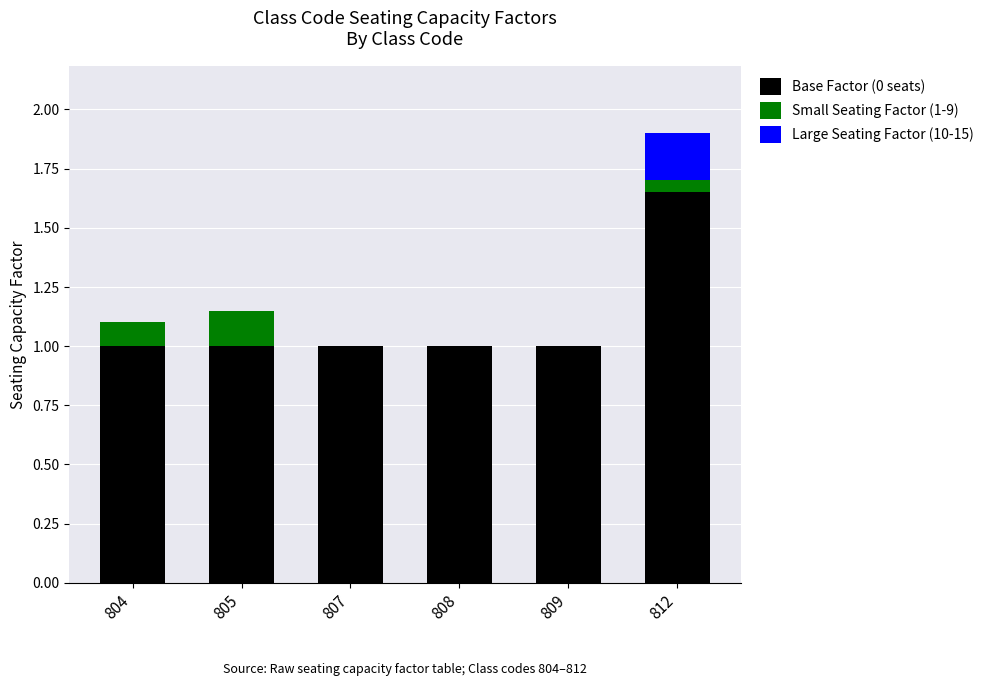

What is the sum of all Base Factor (0 seats) values?

6.7